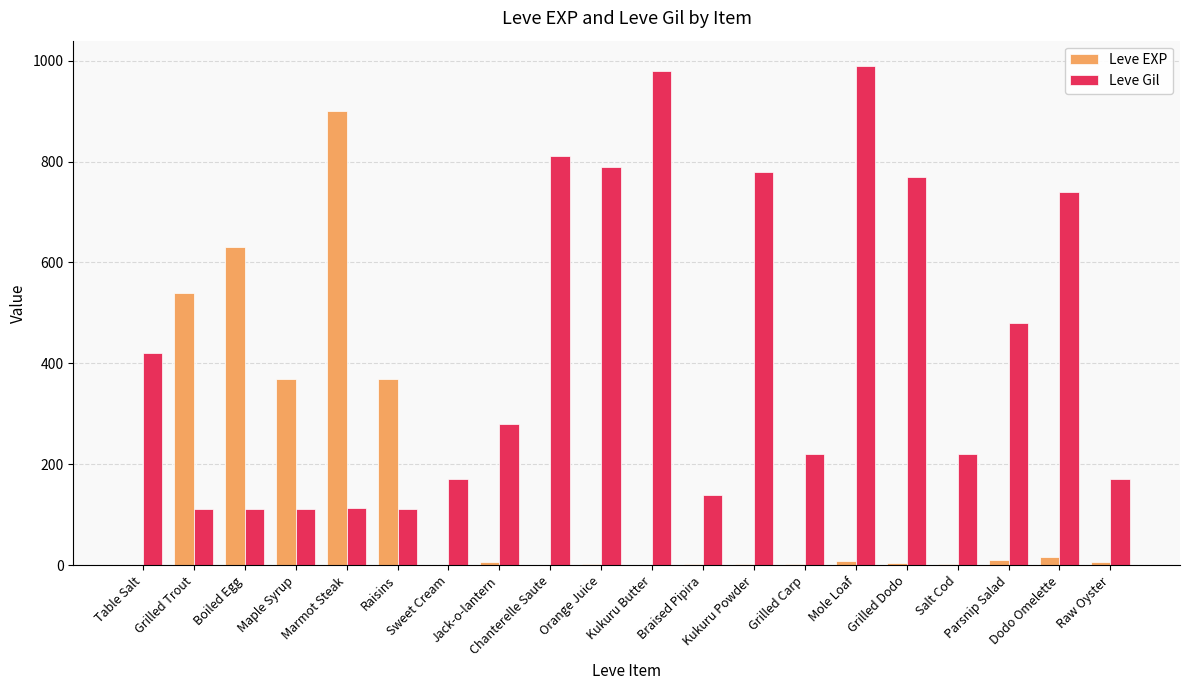

Which series changed the most between Grilled Trout and Marmot Steak?

Leve EXP